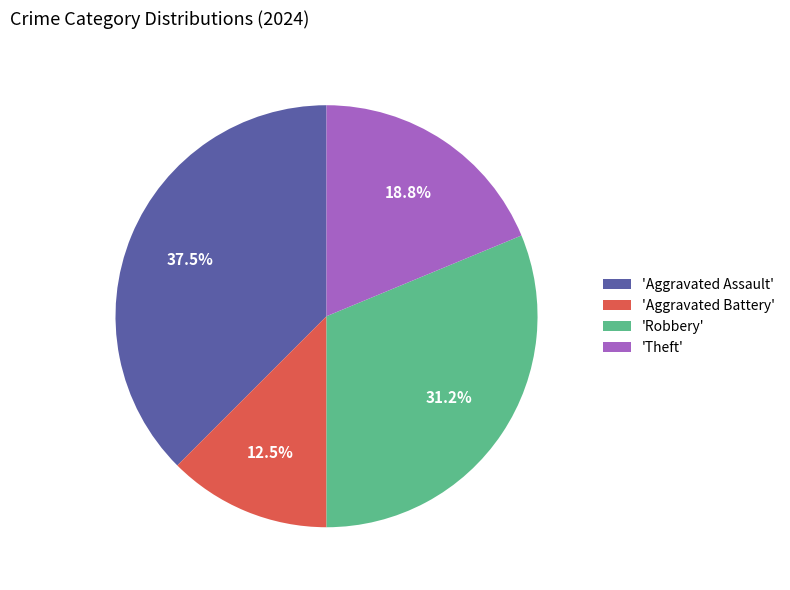

Approximately how many times larger is the value at 'Theft' compared to 'Aggravated Assault'?

0.5